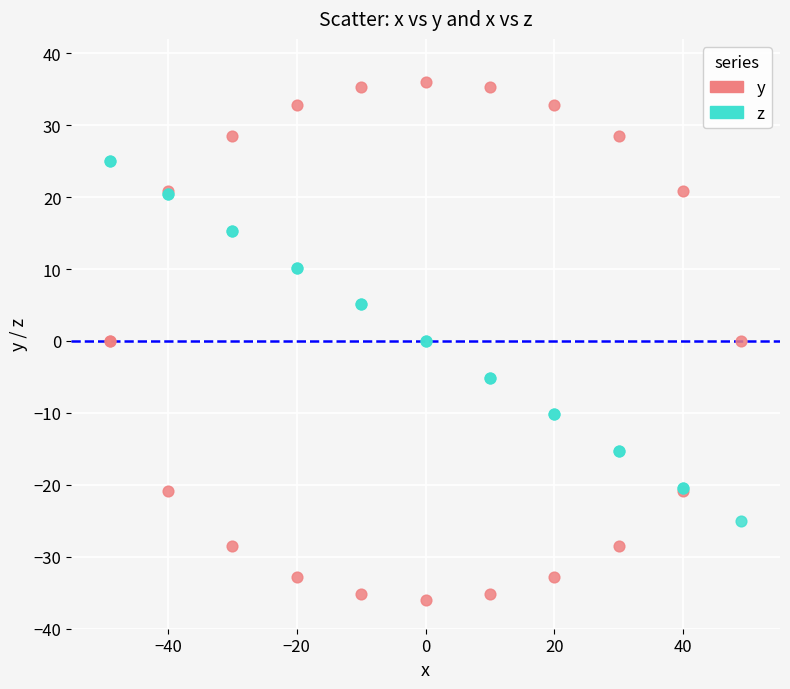

What is the X range (max minus min) for the scatter plot?

98.0